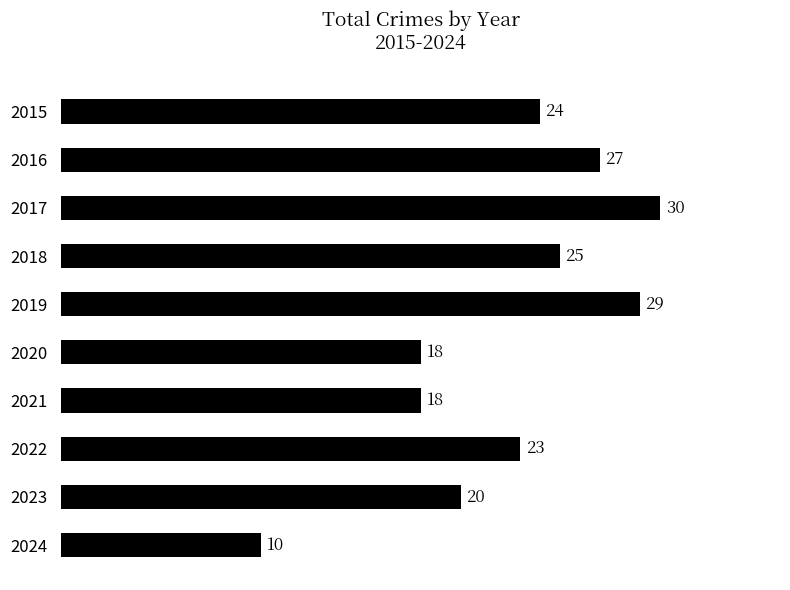

What is the difference between the maximum and minimum values?

20